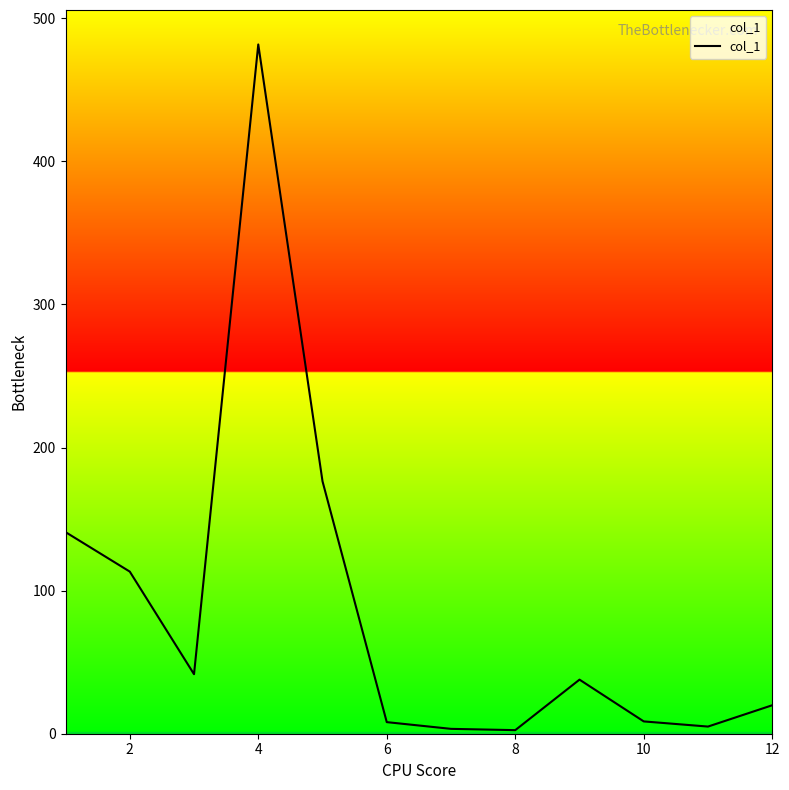

What is the greatest value displayed?

481.7